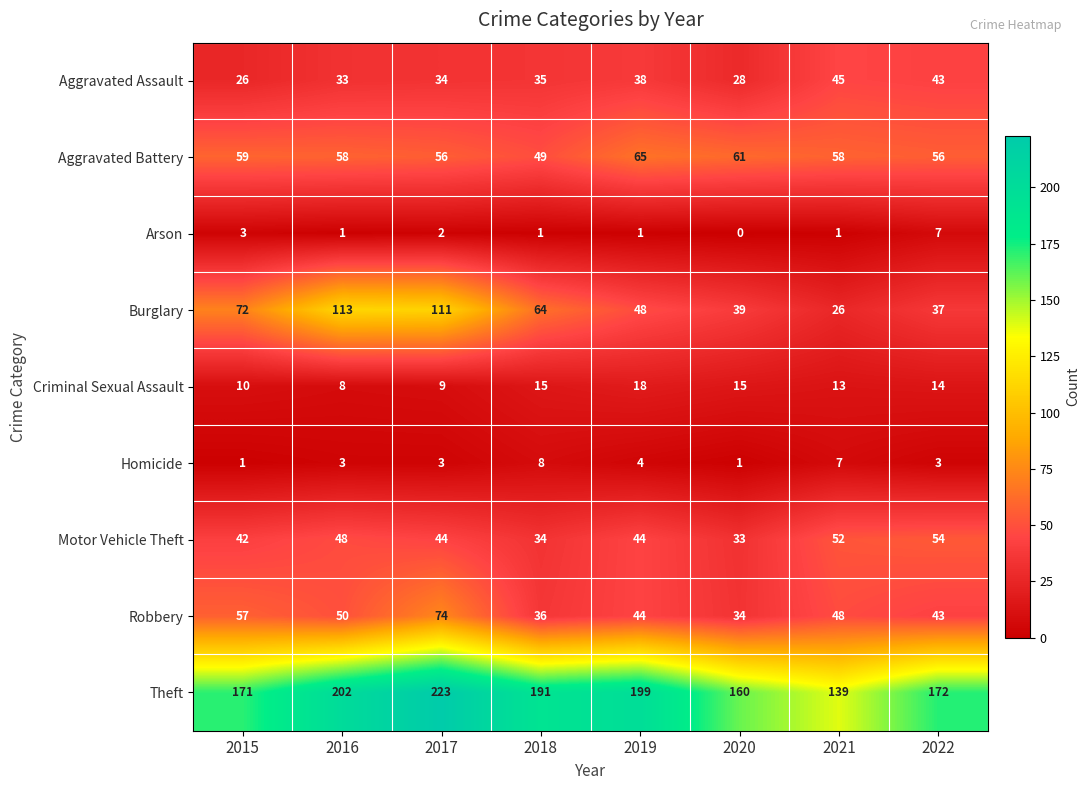

What is the difference between the second highest and second lowest values in the Theft series?

42